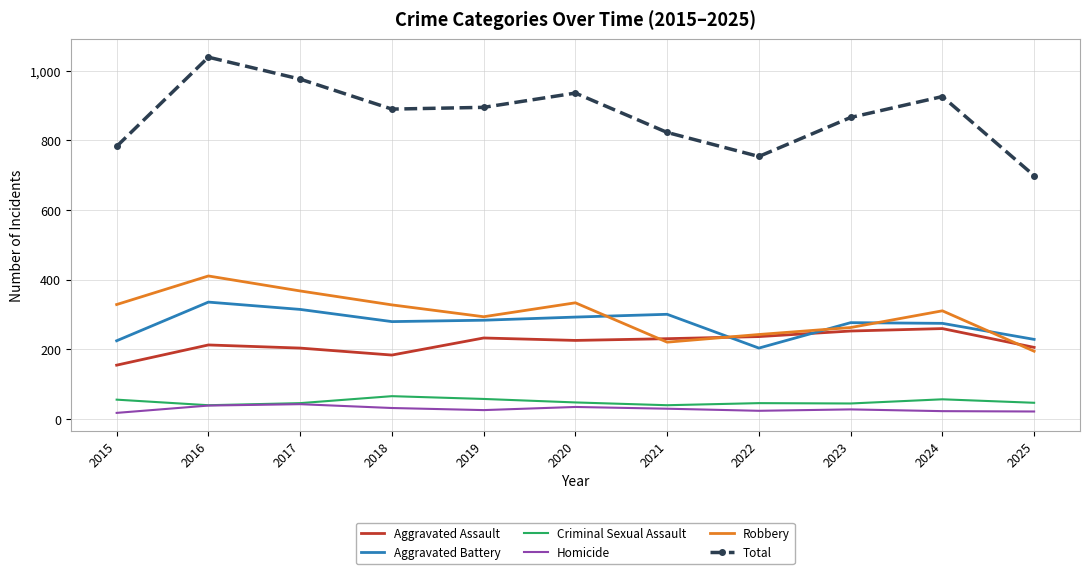

Which series has the largest total across all categories?

Total